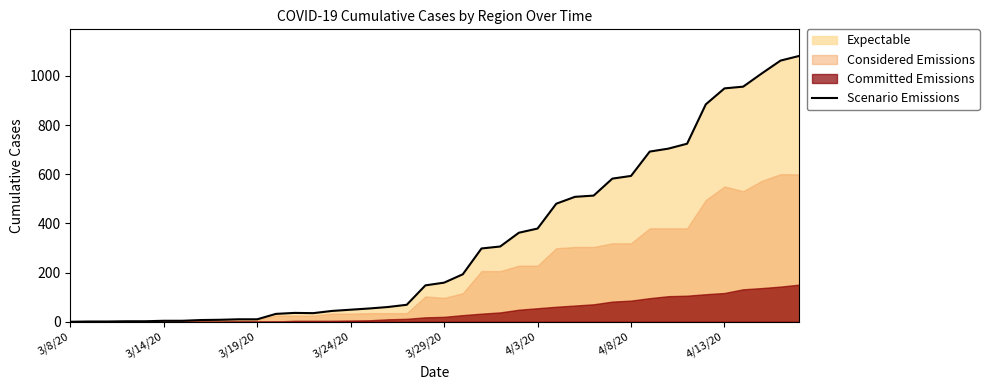

What is the change in value from 19 to 39?

+933